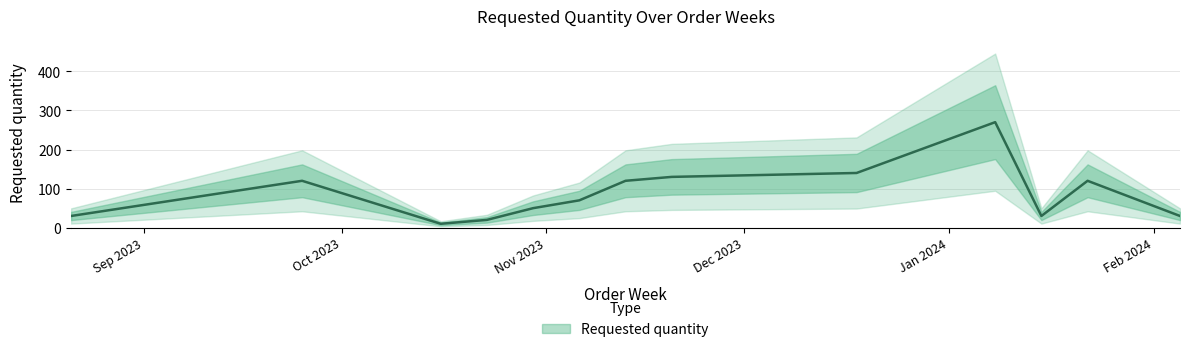

What is the change in value from 2023-10-23 to 2024-01-08?

+250